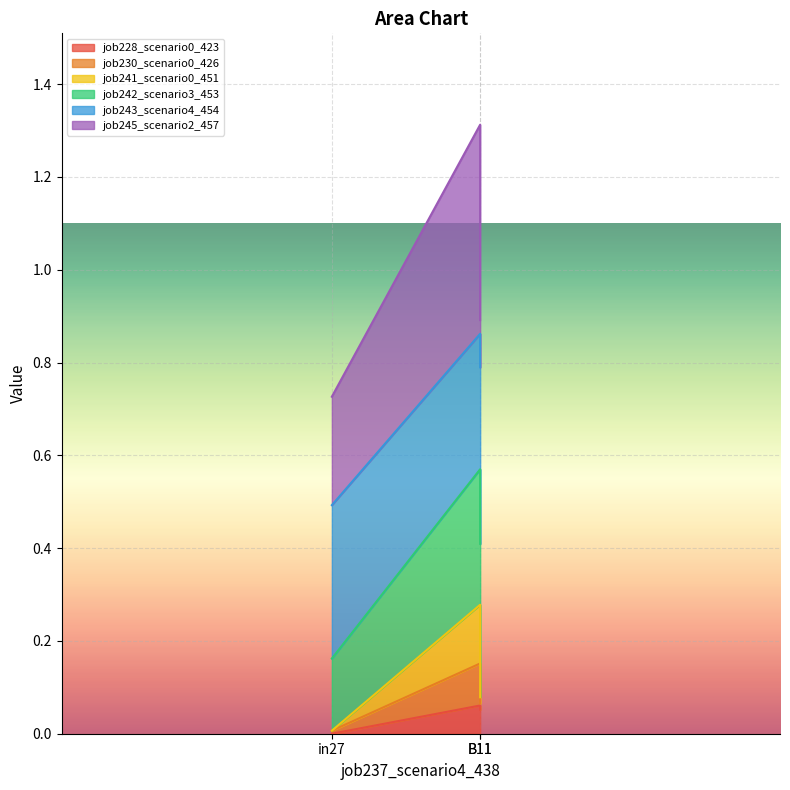

How many data points in job228_scenario0_423 are above 0?

2